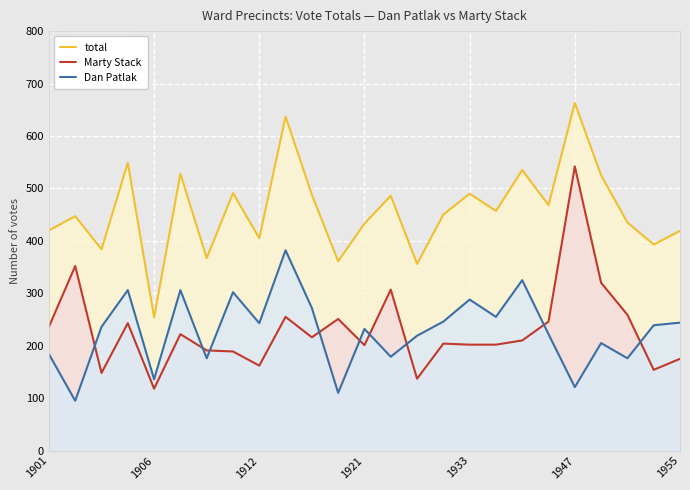

Which series has the largest total across all categories?

total